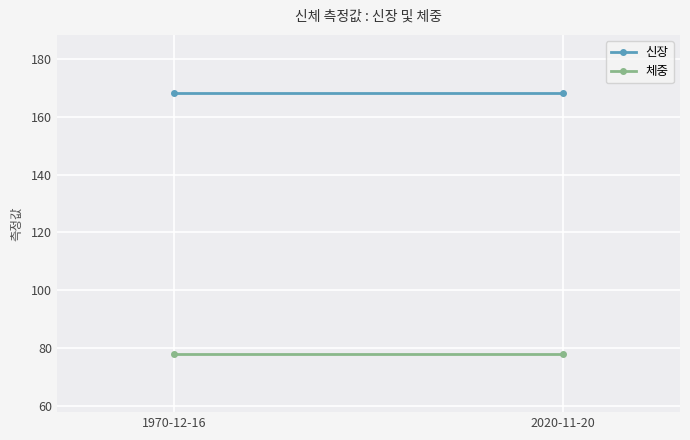

At which category does the chart reach its peak across all series?

1970-12-16